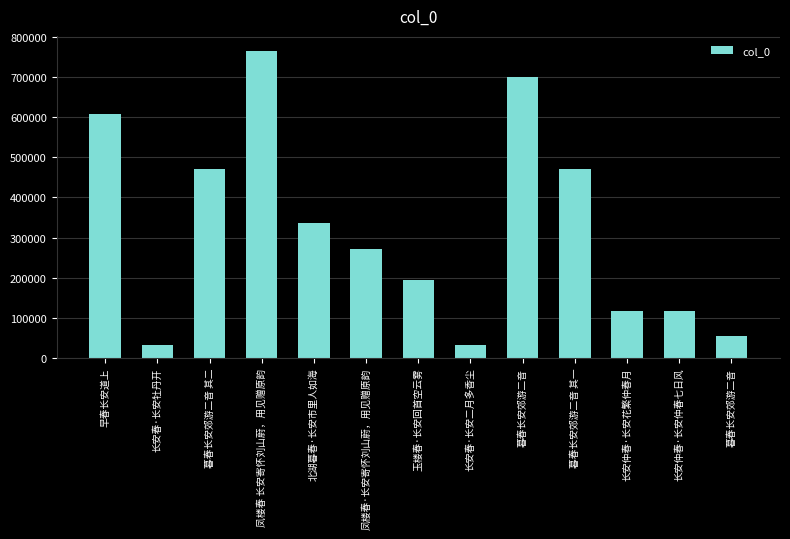

Are the bars horizontal?

No